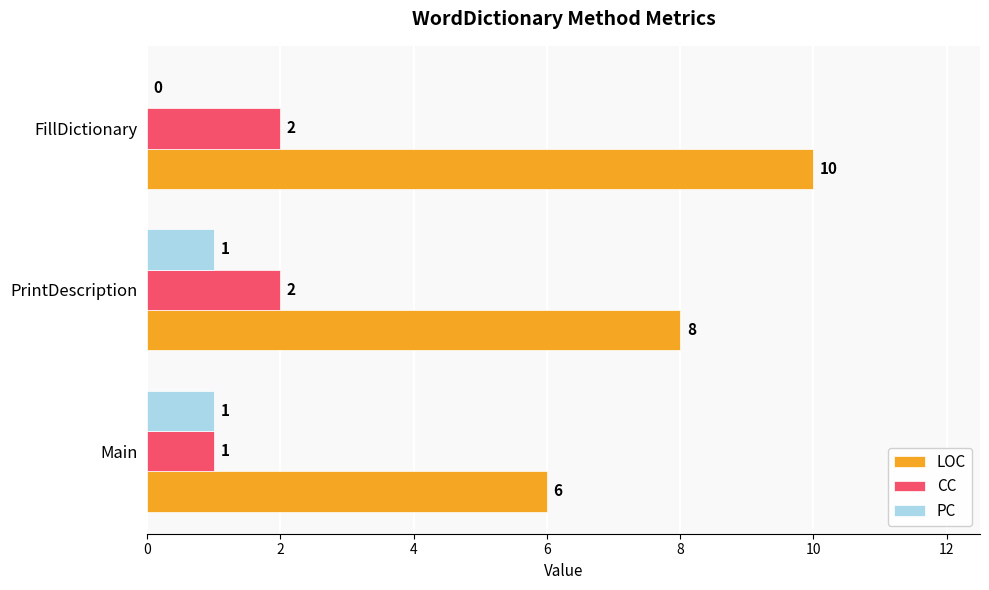

What is the sum of all LOC values?

24